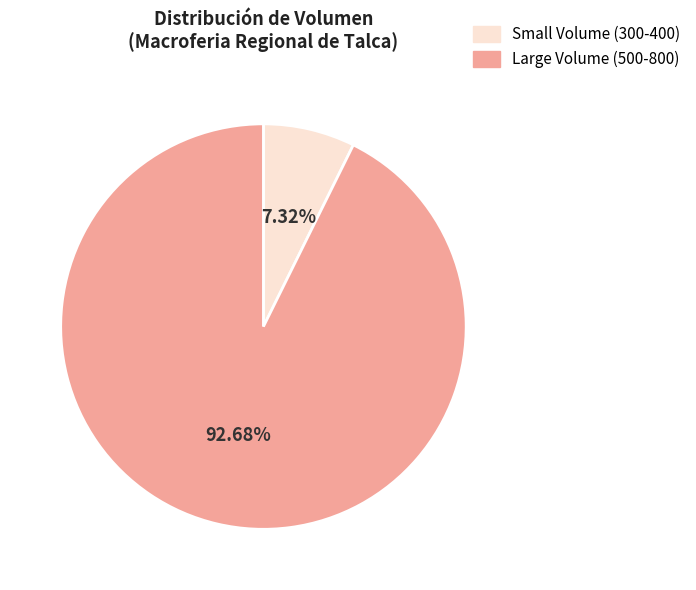

Does any single category account for the majority?

Yes